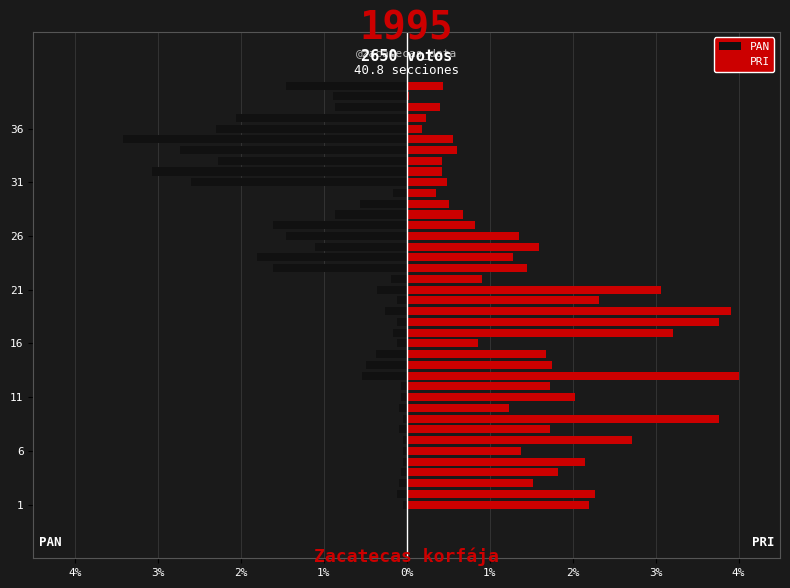

How many groups of bars are there?

40